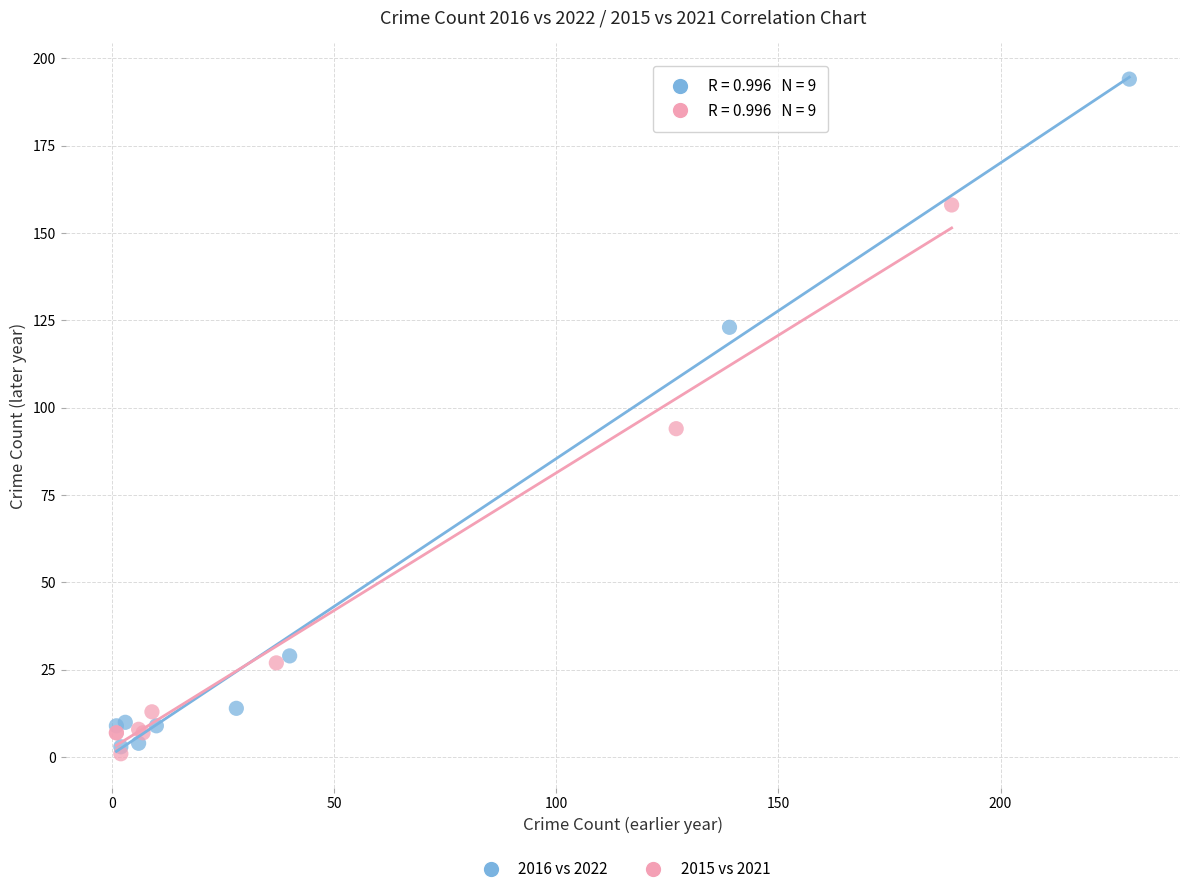

Which series has the largest Y range (max minus min)?

2016 vs 2022